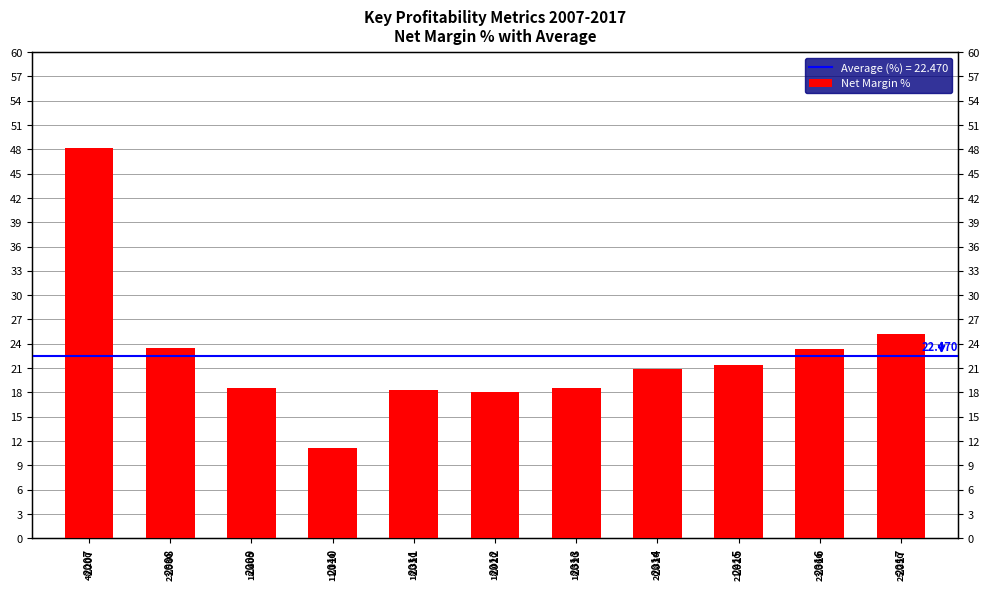

At which category does the chart reach its peak across all series?

2007